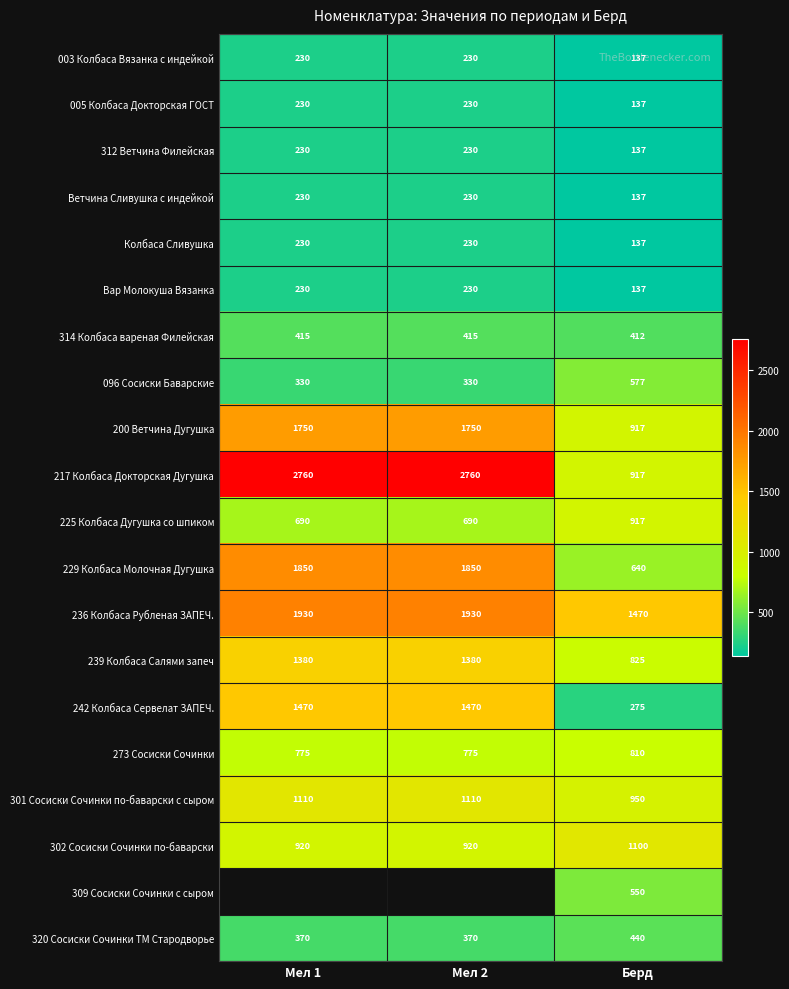

How many 320 Сосиски Сочинки ТМ Стародворье values are between 370 and 440?

3